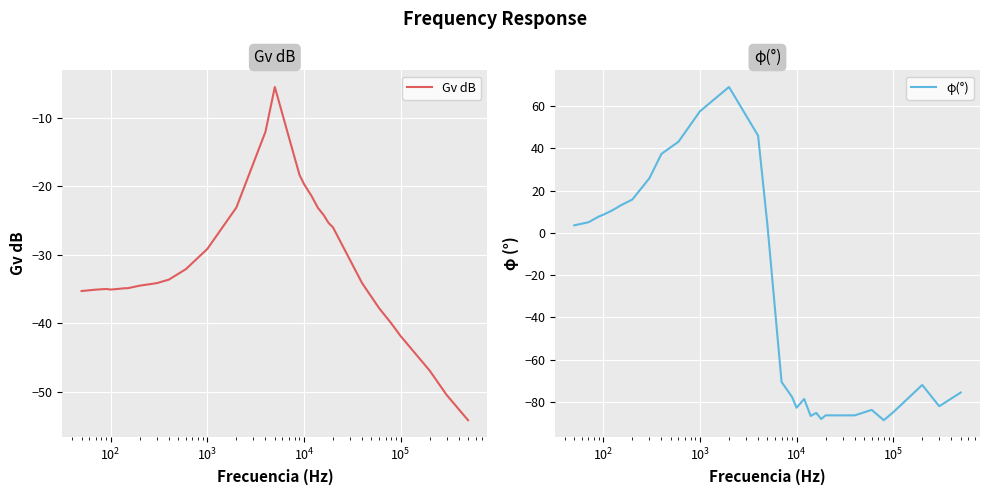

What is the highest value of the φ(°) series?

69.1